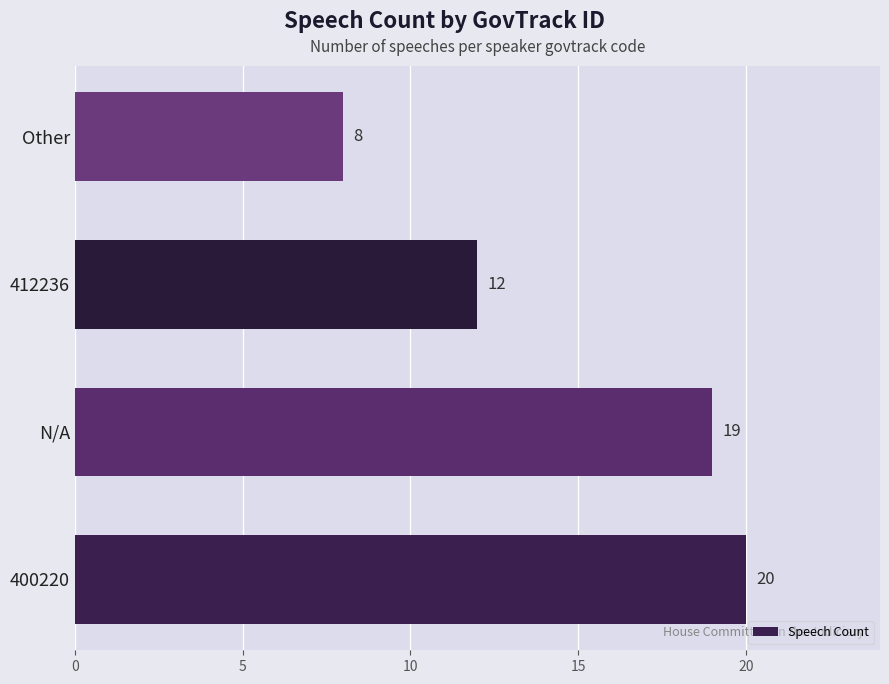

What is the sum of all values?

59